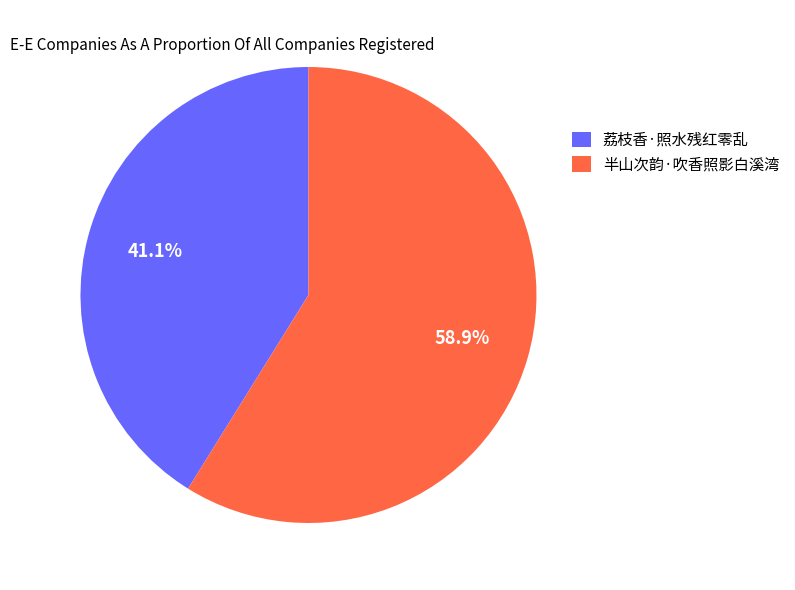

To the nearest percent, what is the average slice percentage?

50%